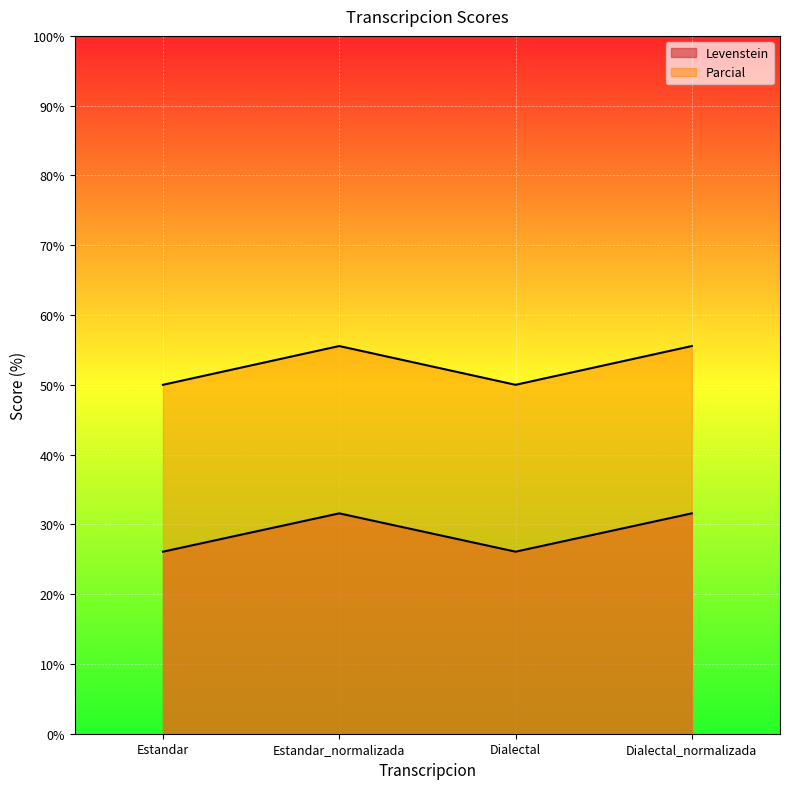

What is the value of the Parcial point at the 1st from the left?

50.0